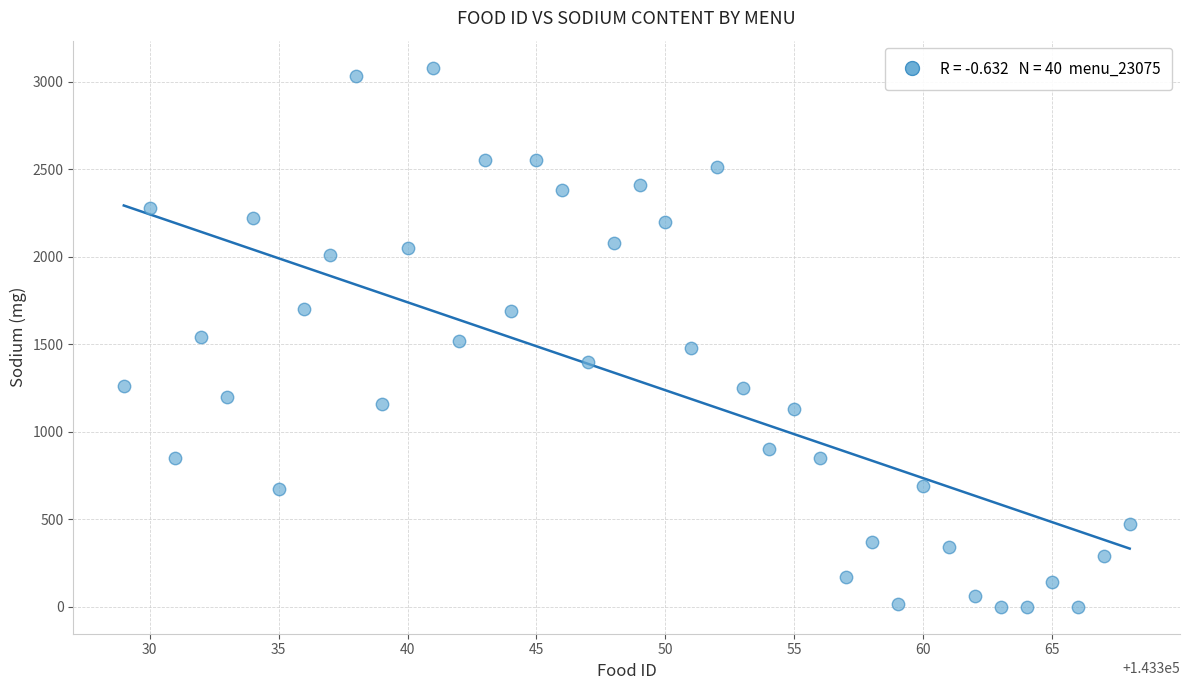

What is the range of Y values (max minus min)?

3080